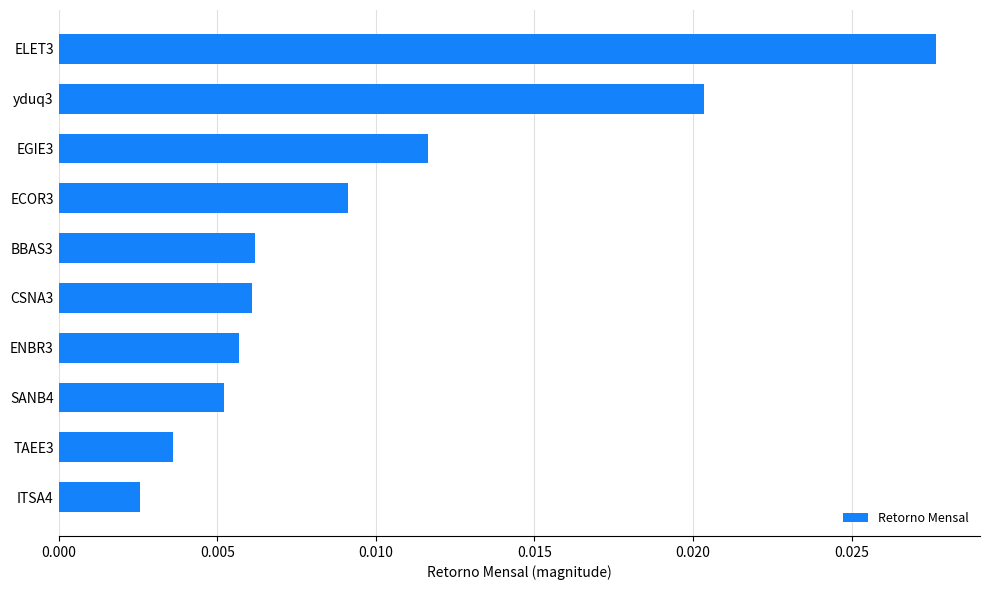

Does the chart contain any negative values?

No